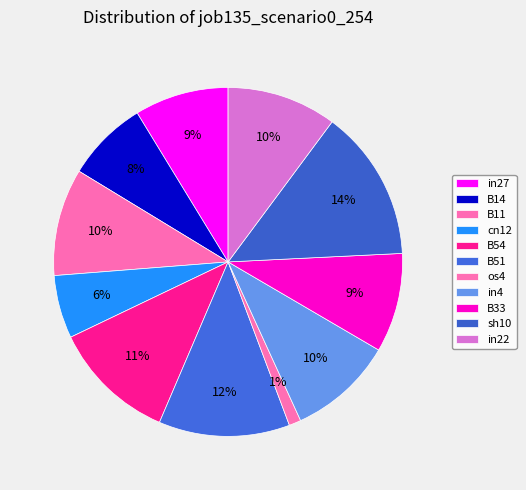

How many segments does this pie chart have?

11